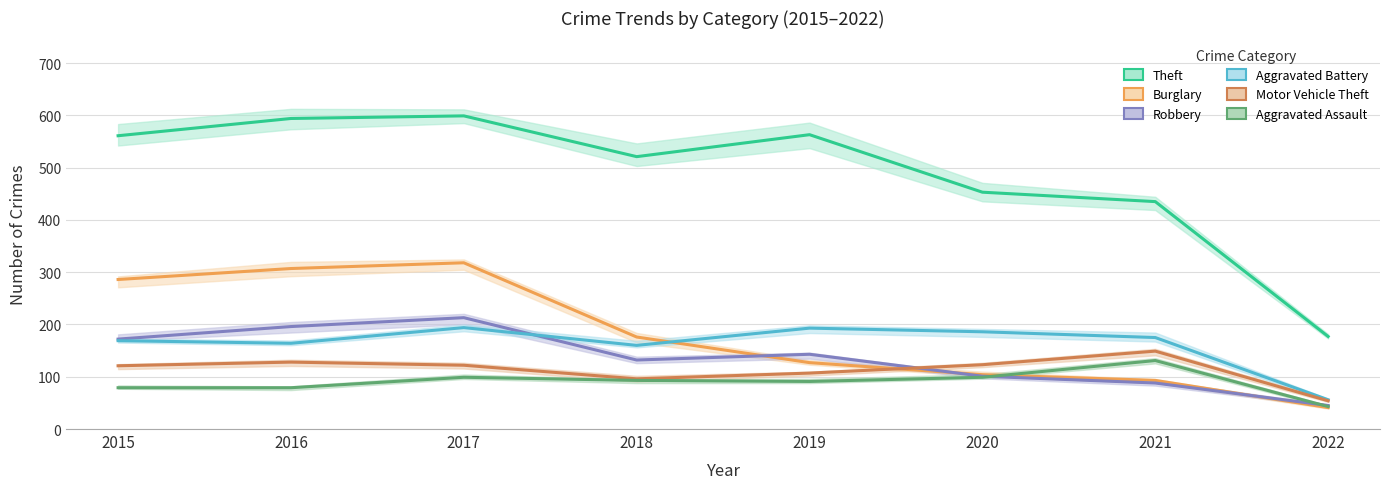

How many categories are shown in the chart?

8